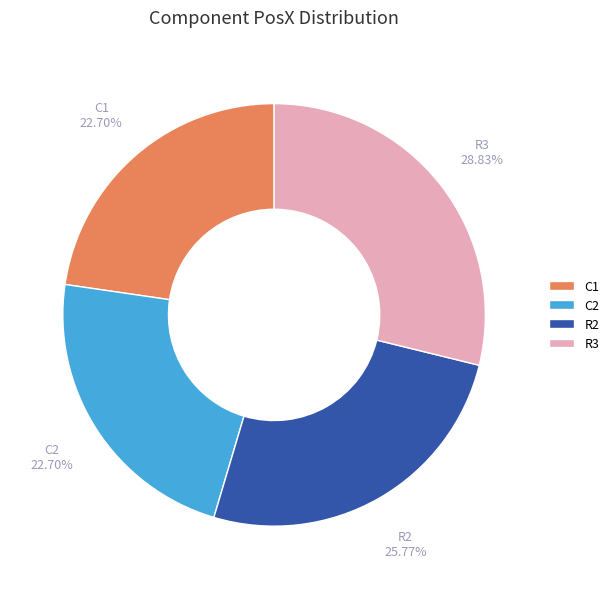

To the nearest percent, what is the difference between the largest and smallest slice percentages?

6%